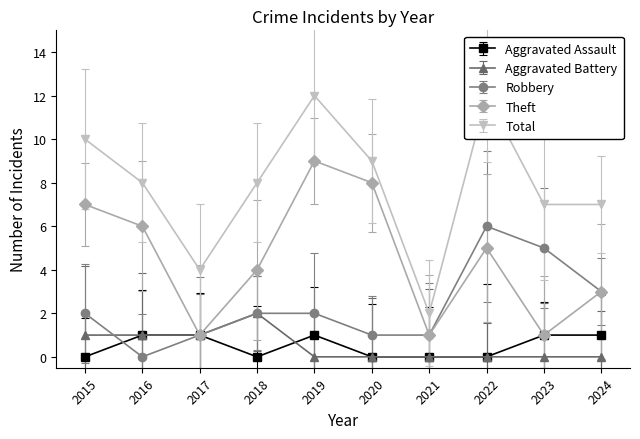

How many lines are shown in the chart?

5